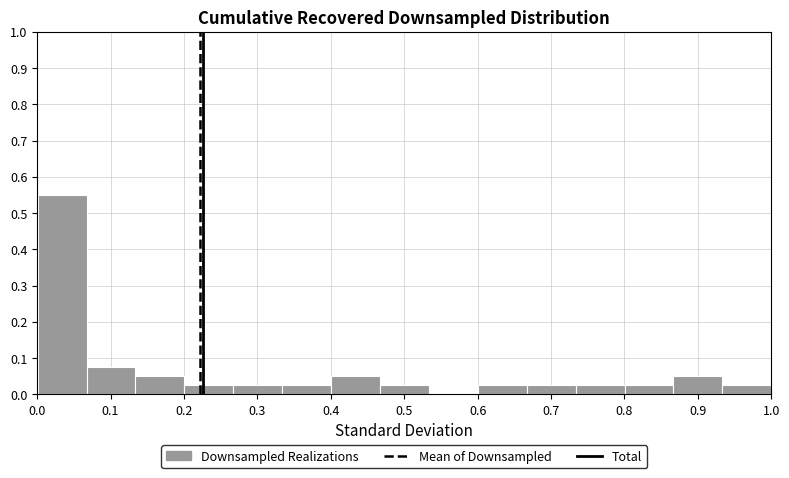

Which range on the x-axis has the tallest bar?

0.00 to 0.07